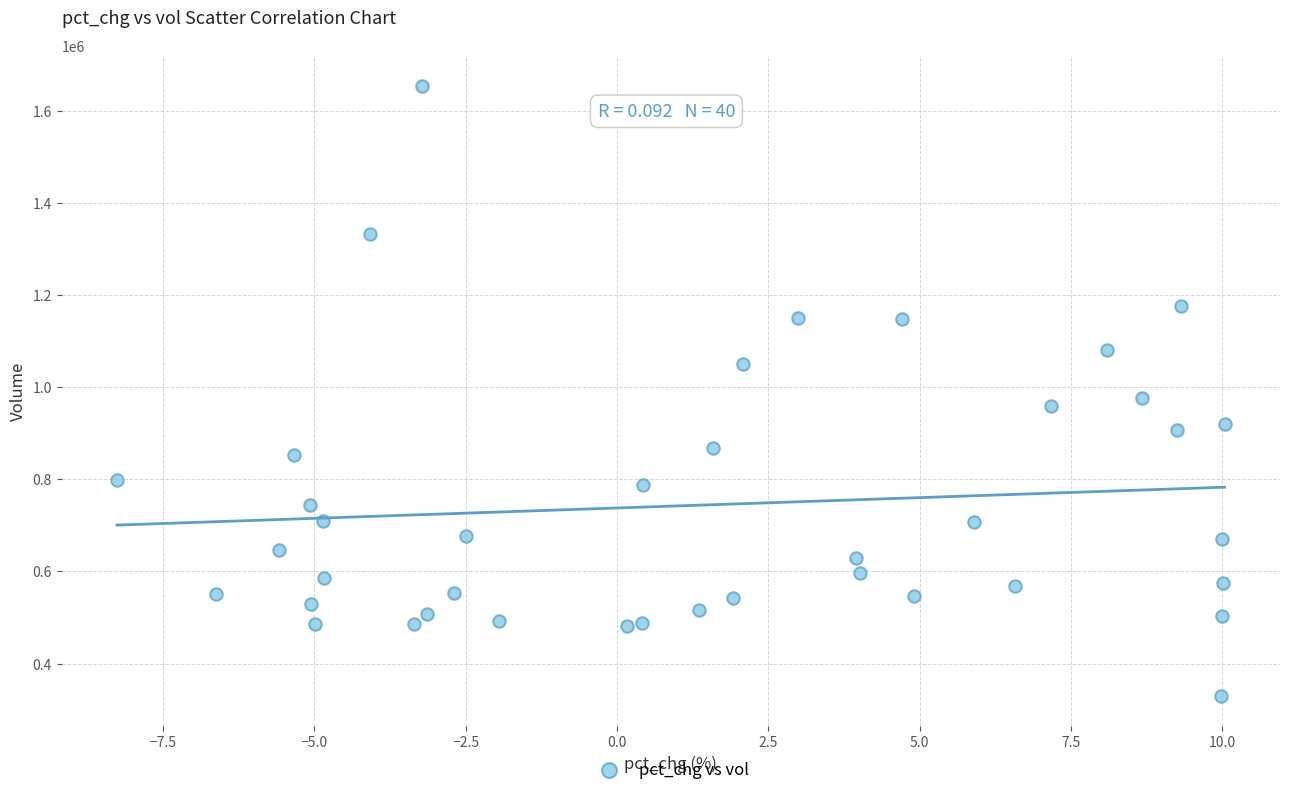

What is the range of X values (max minus min)?

18.3